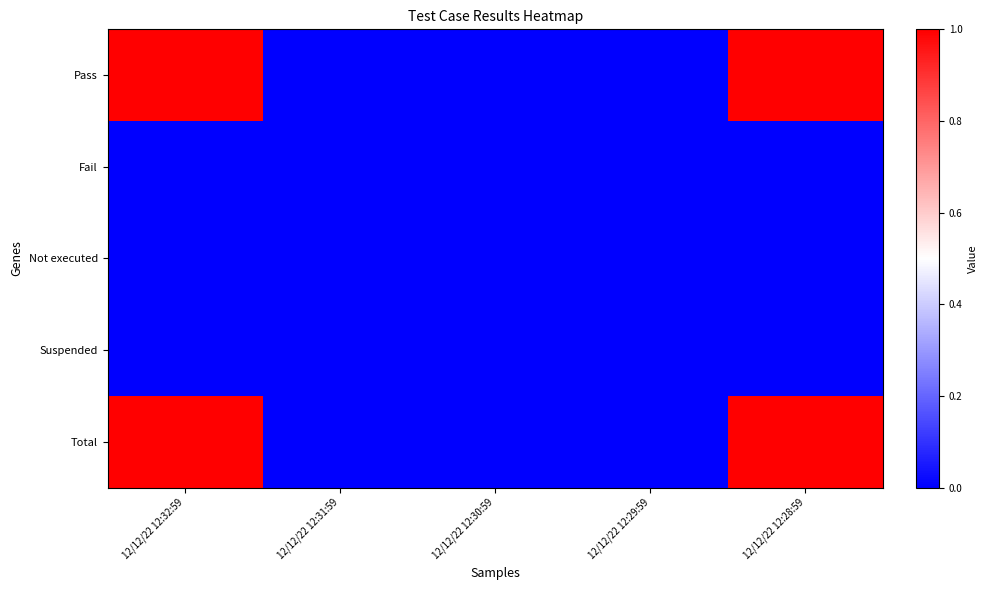

Reading left to right, transcribe all the data shown in this chart.

Pass: 12/12/22 12:32:59=1	12/12/22 12:31:59=0	12/12/22 12:30:59=0	12/12/22 12:29:59=0	12/12/22 12:28:59=1
Fail: 12/12/22 12:32:59=0	12/12/22 12:31:59=0	12/12/22 12:30:59=0	12/12/22 12:29:59=0	12/12/22 12:28:59=0
Not executed: 12/12/22 12:32:59=0	12/12/22 12:31:59=0	12/12/22 12:30:59=0	12/12/22 12:29:59=0	12/12/22 12:28:59=0
Suspended: 12/12/22 12:32:59=0	12/12/22 12:31:59=0	12/12/22 12:30:59=0	12/12/22 12:29:59=0	12/12/22 12:28:59=0
Total: 12/12/22 12:32:59=1	12/12/22 12:31:59=0	12/12/22 12:30:59=0	12/12/22 12:29:59=0	12/12/22 12:28:59=1